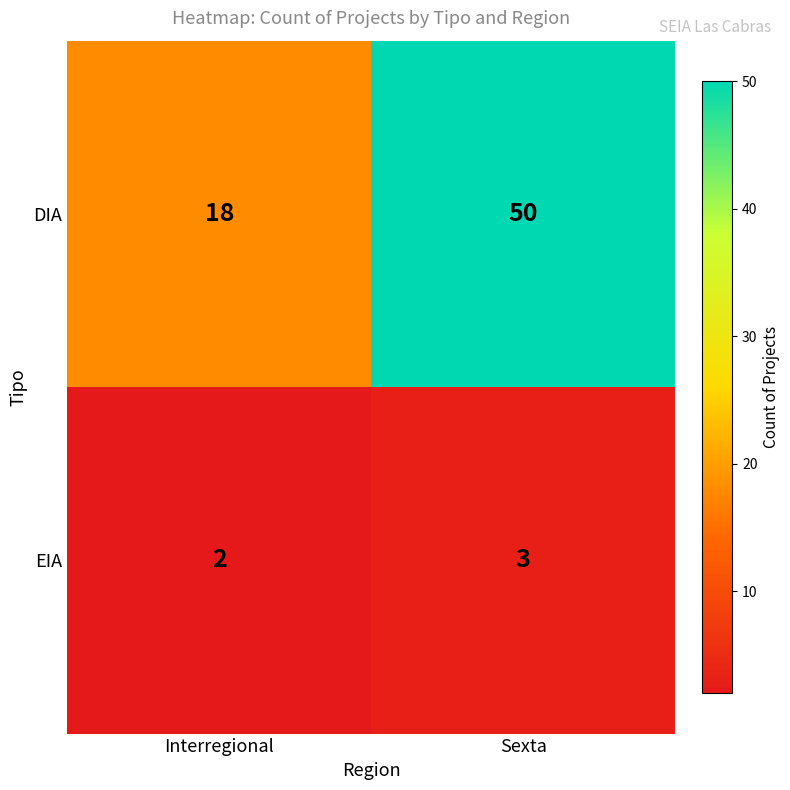

Which series changed the most between Interregional and Sexta?

DIA